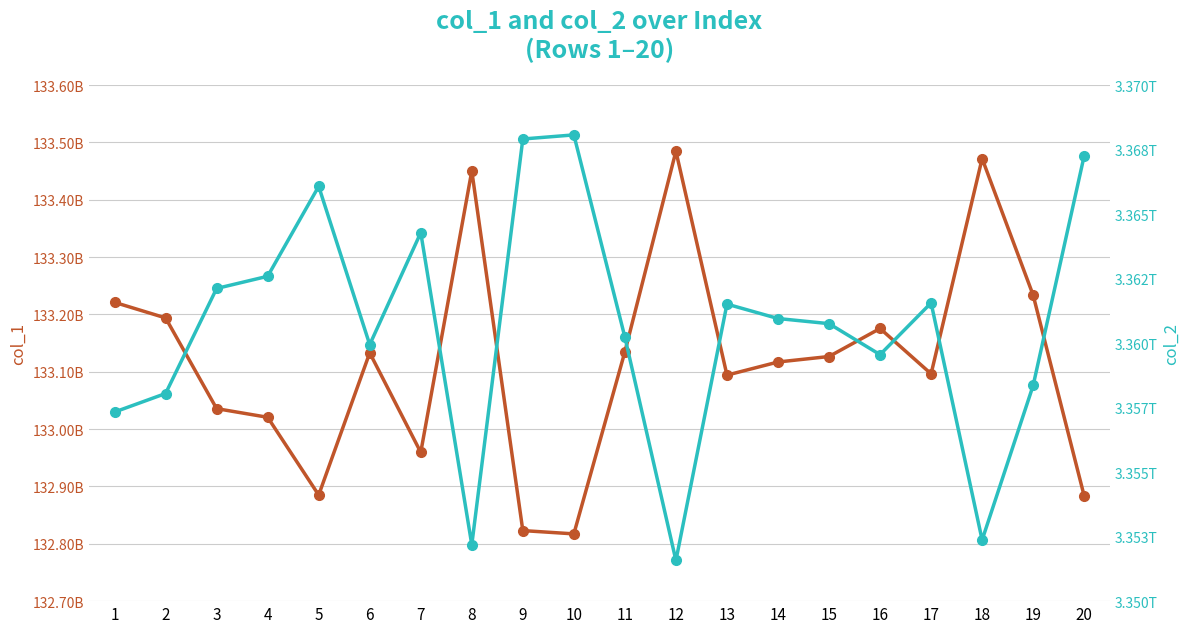

Read the col_1 value at 17.

133096399337.4